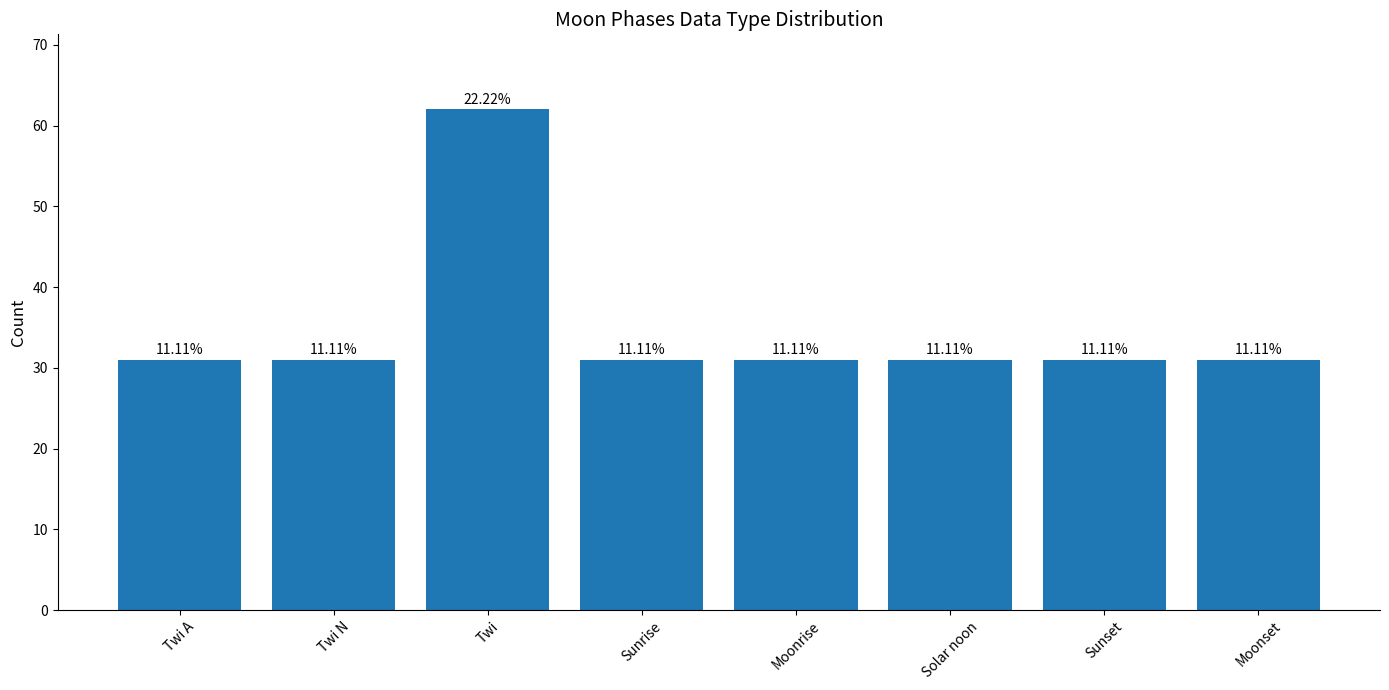

Does the chart contain any negative values?

No